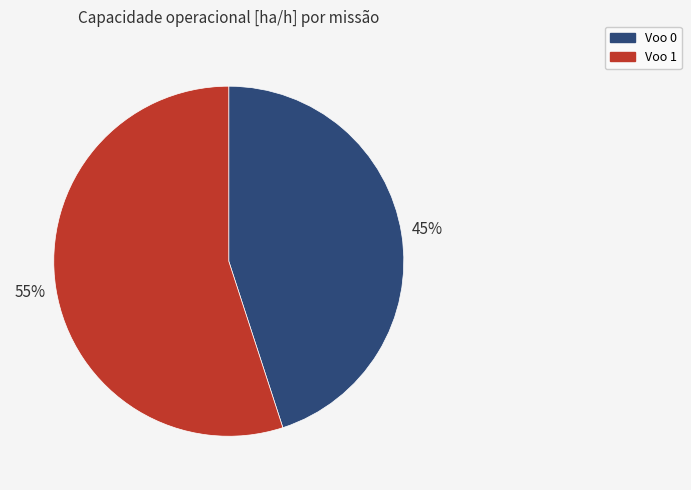

What is the majority slice?

Voo 1